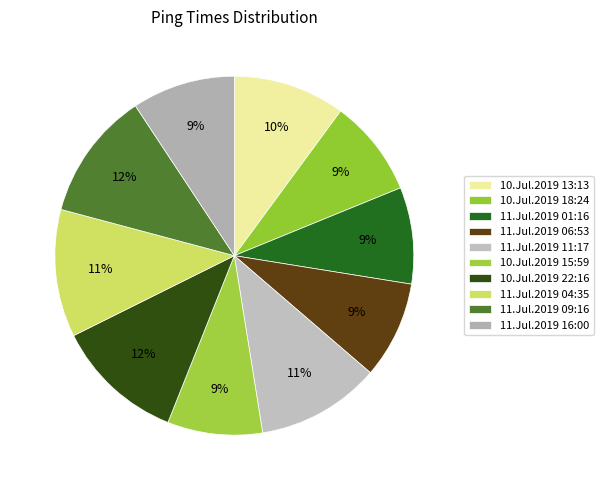

What percentage is the 11.Jul.2019 16:00 slice, to the nearest percent?

9%